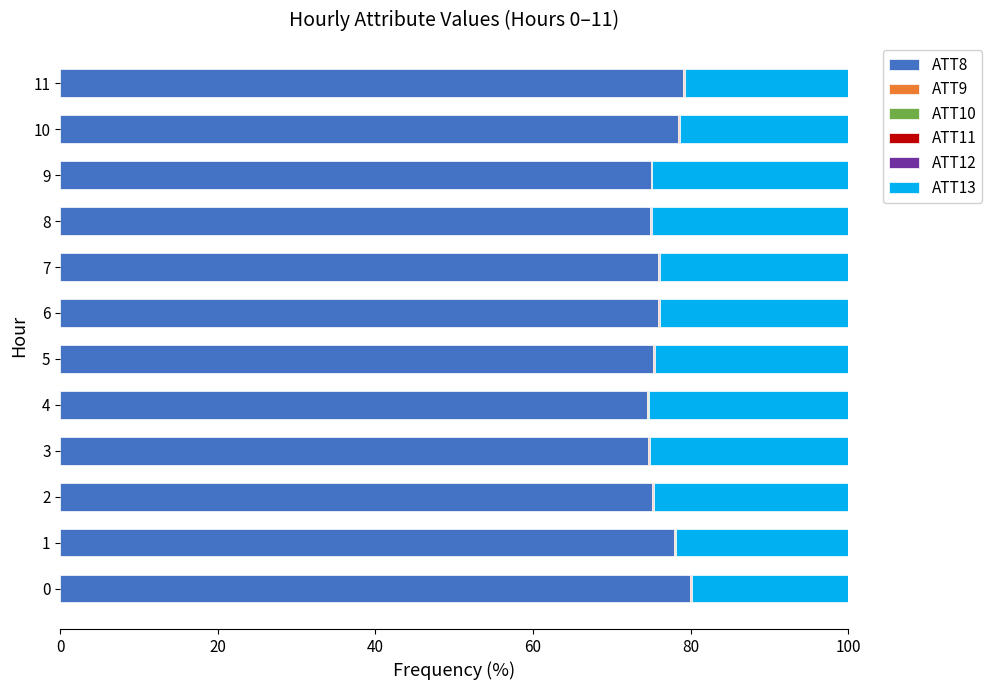

The value of ATT8 at 0 is 79.9. True or false?

True